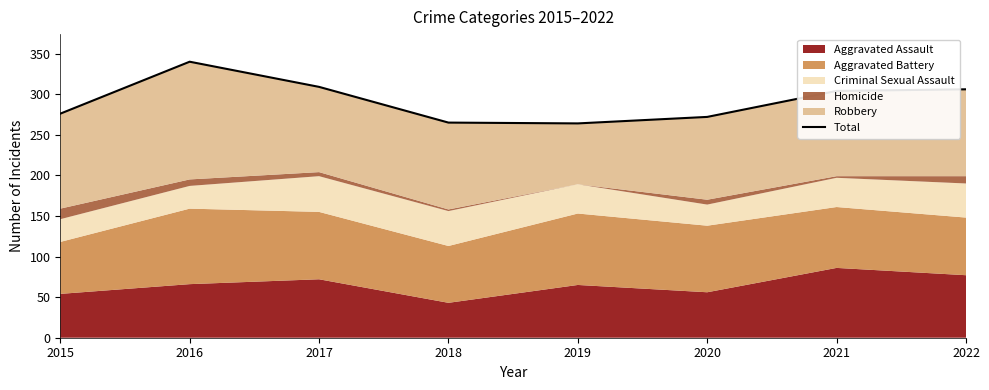

Which category has the highest value across all series?

2016